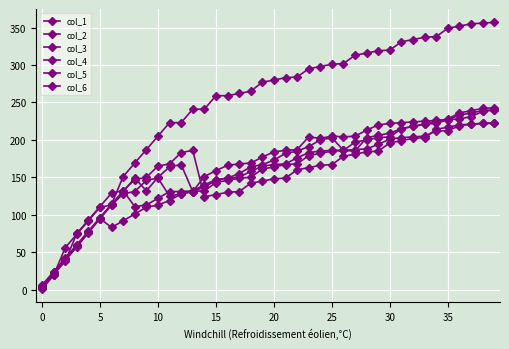

Which series has the widest spread of values?

col_6